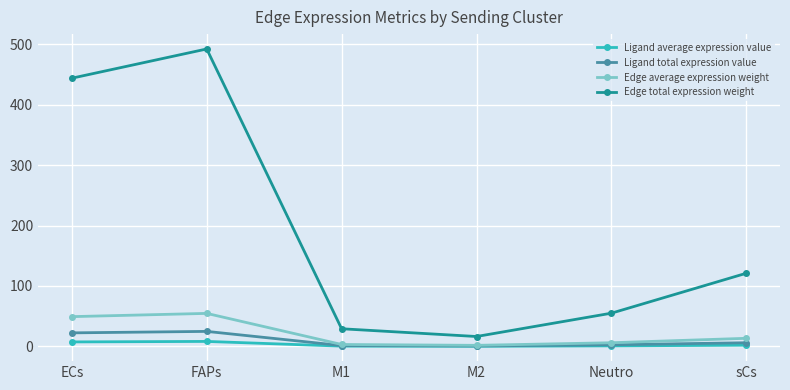

Where is the first local minimum for Edge total expression weight?

M2